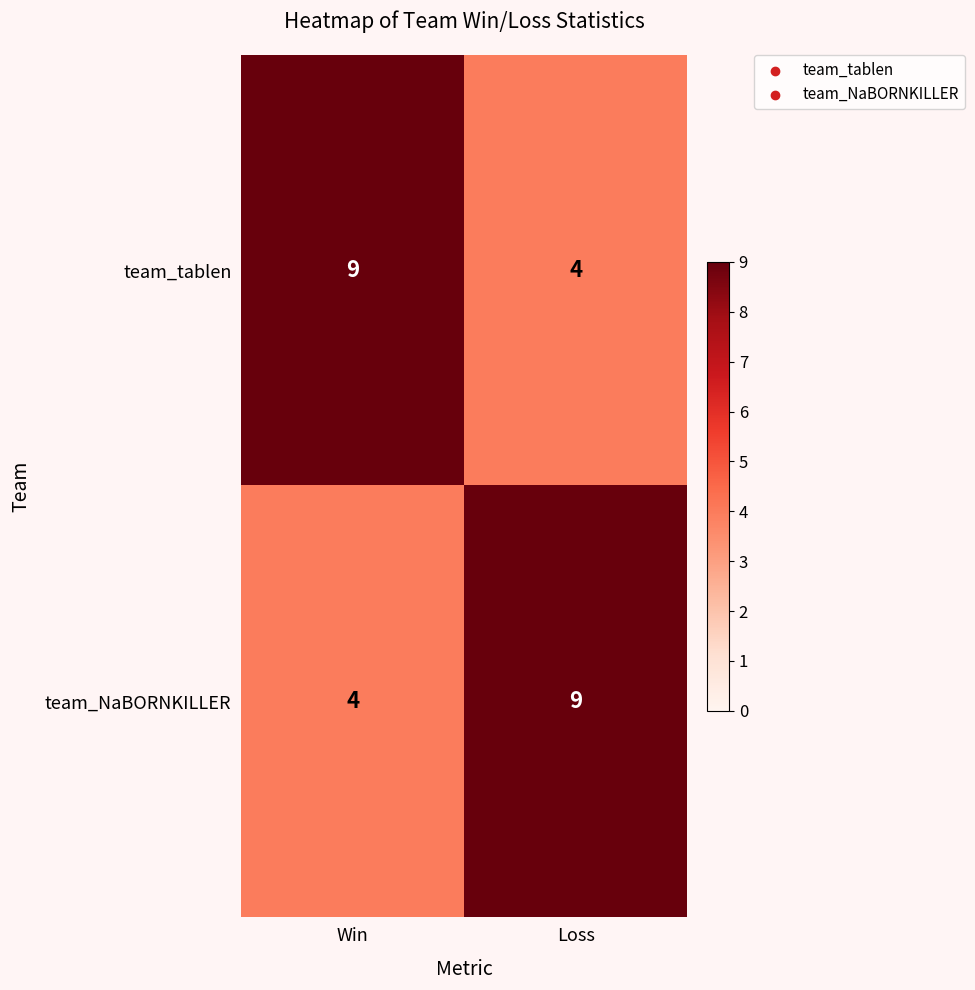

At Loss, list the series in order from largest to smallest.

team_NaBORNKILLER, team_tablen